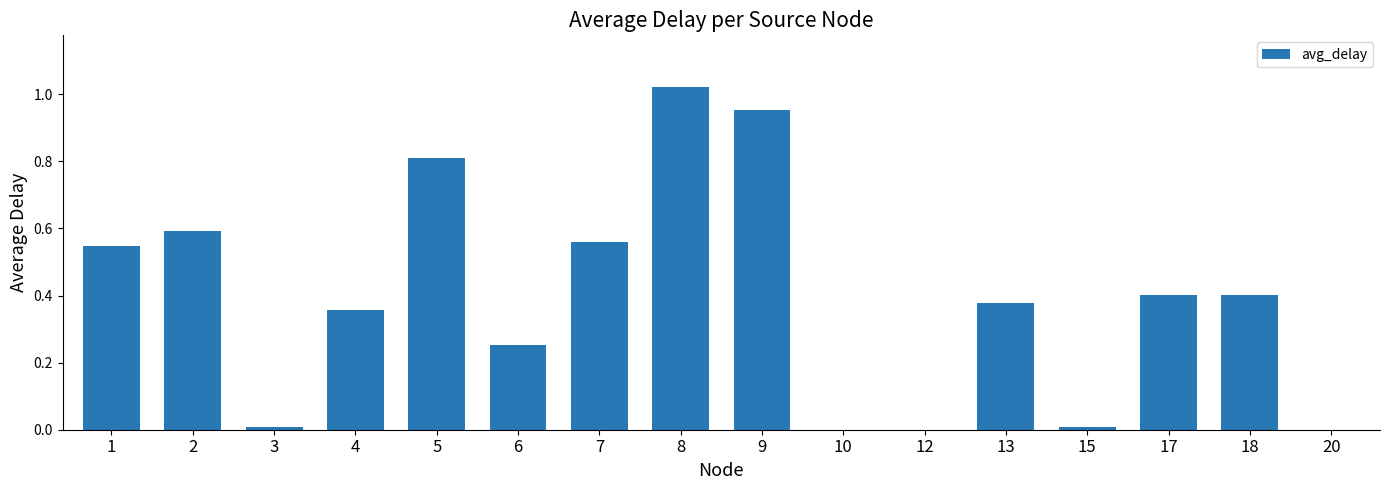

Which category has the highest value across all series?

8